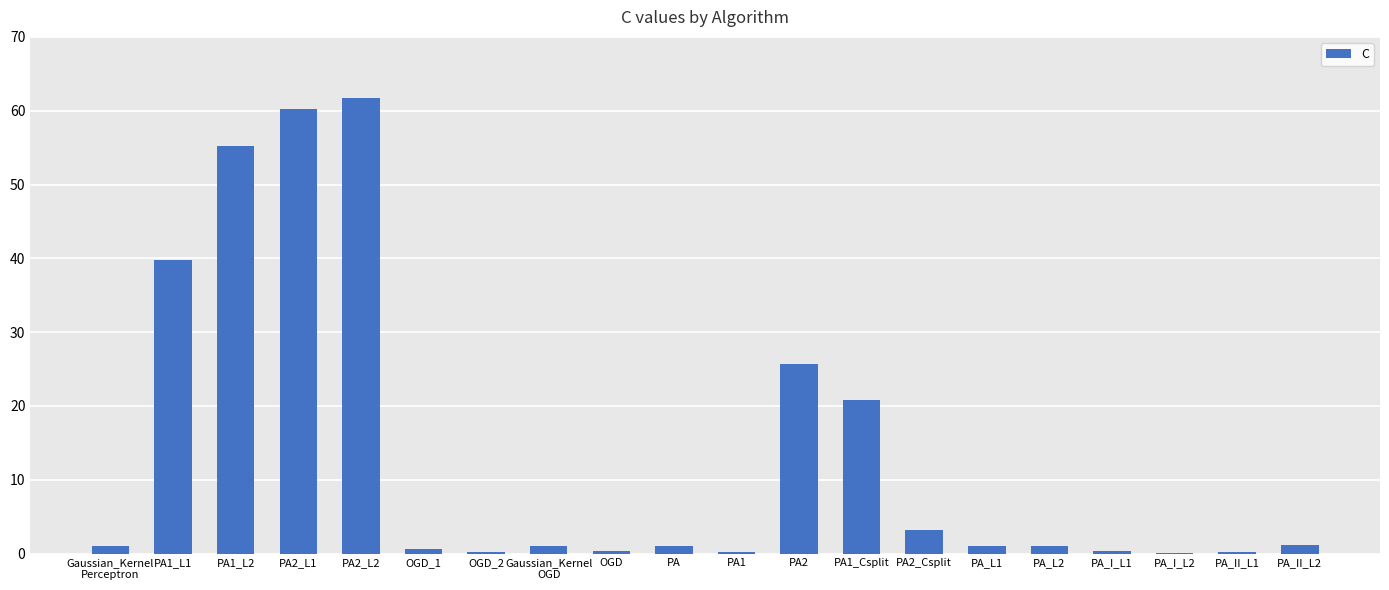

Which category has the highest value across all series?

PA2_L2